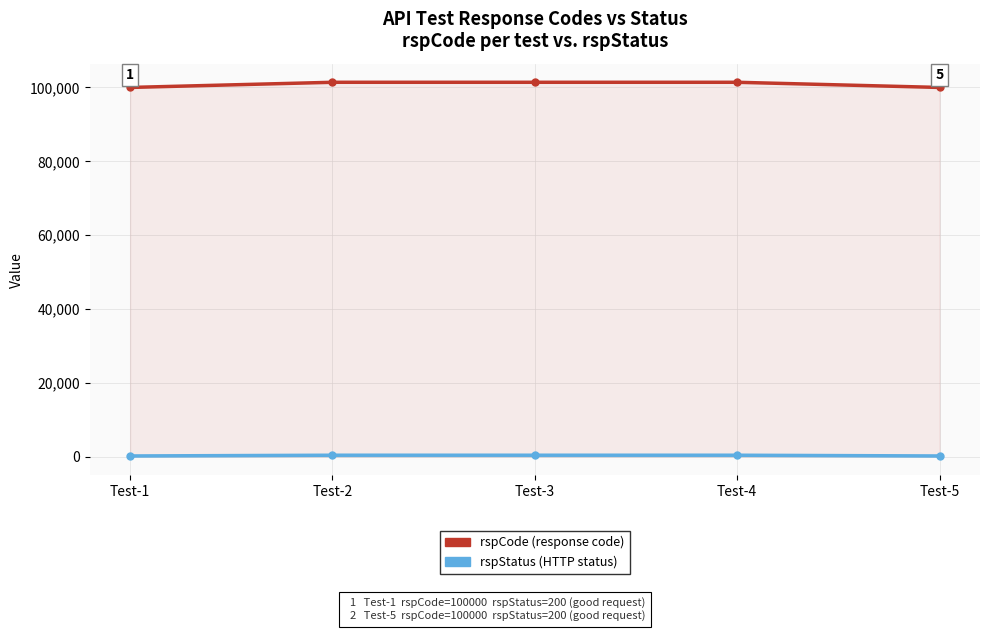

True or false: rspCode and rspStatus cross at least once.

False